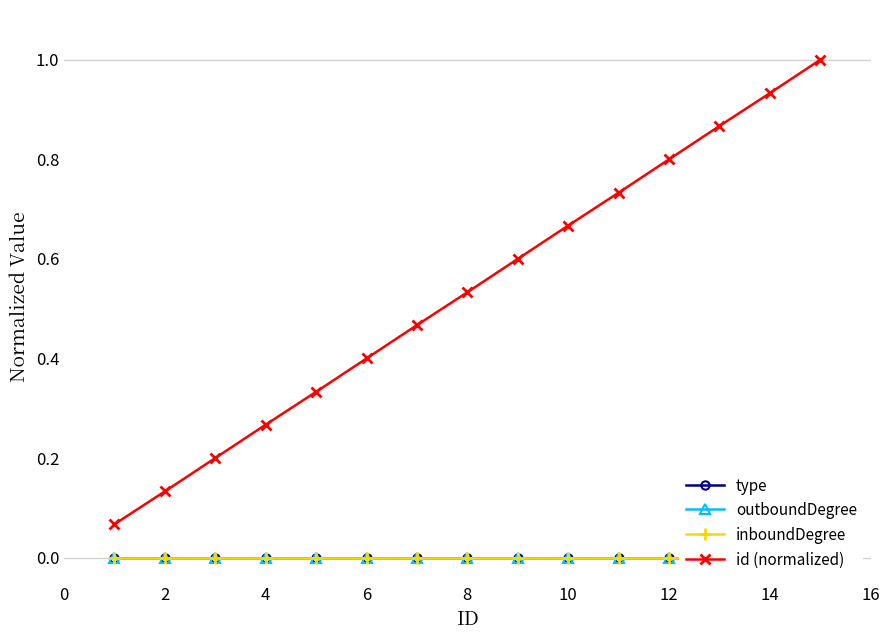

How many lines are shown in the chart?

4